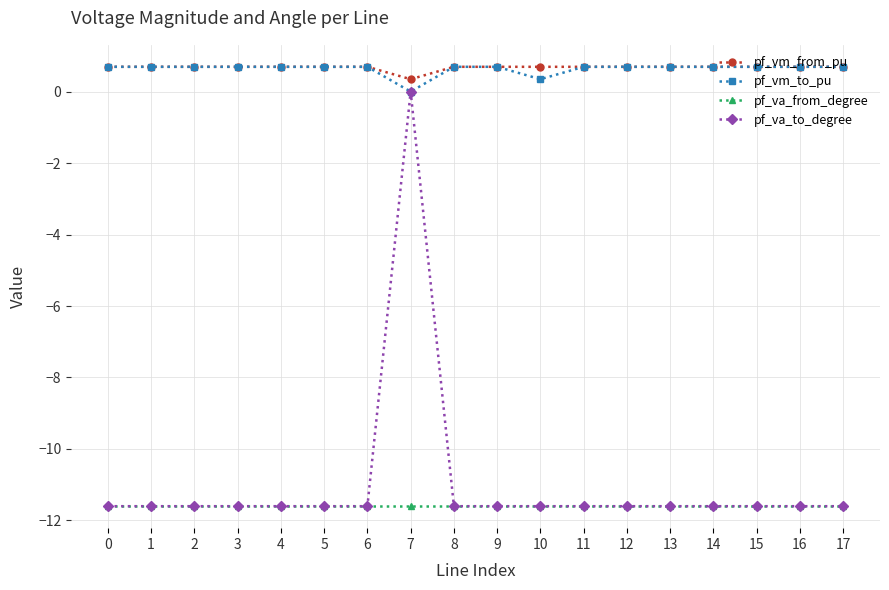

What is the average value of the pf_vm_from_pu series?

0.7